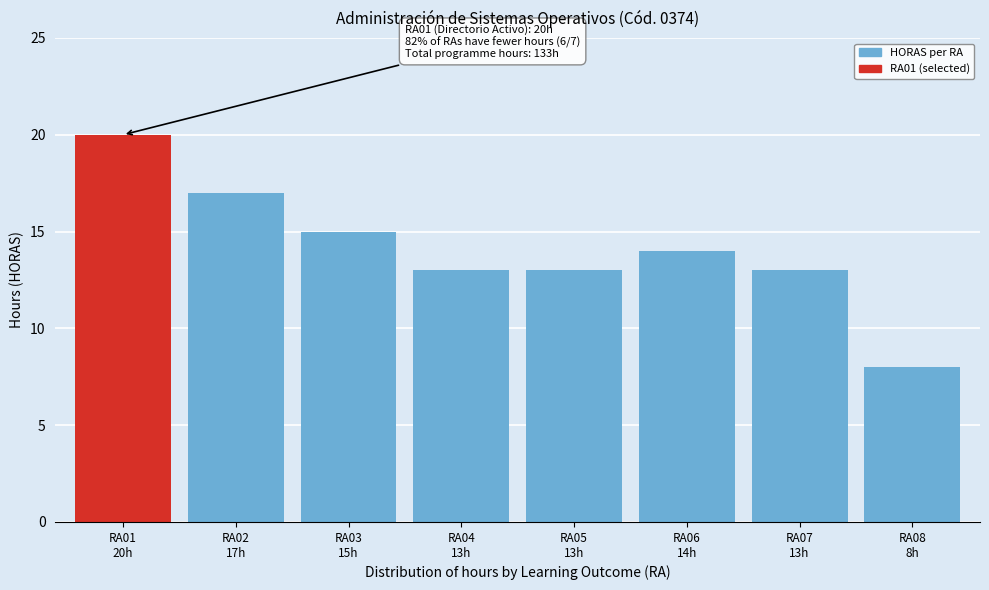

Reading left to right, list all the values displayed in this chart.

20	17	15	13	13	14	13	8